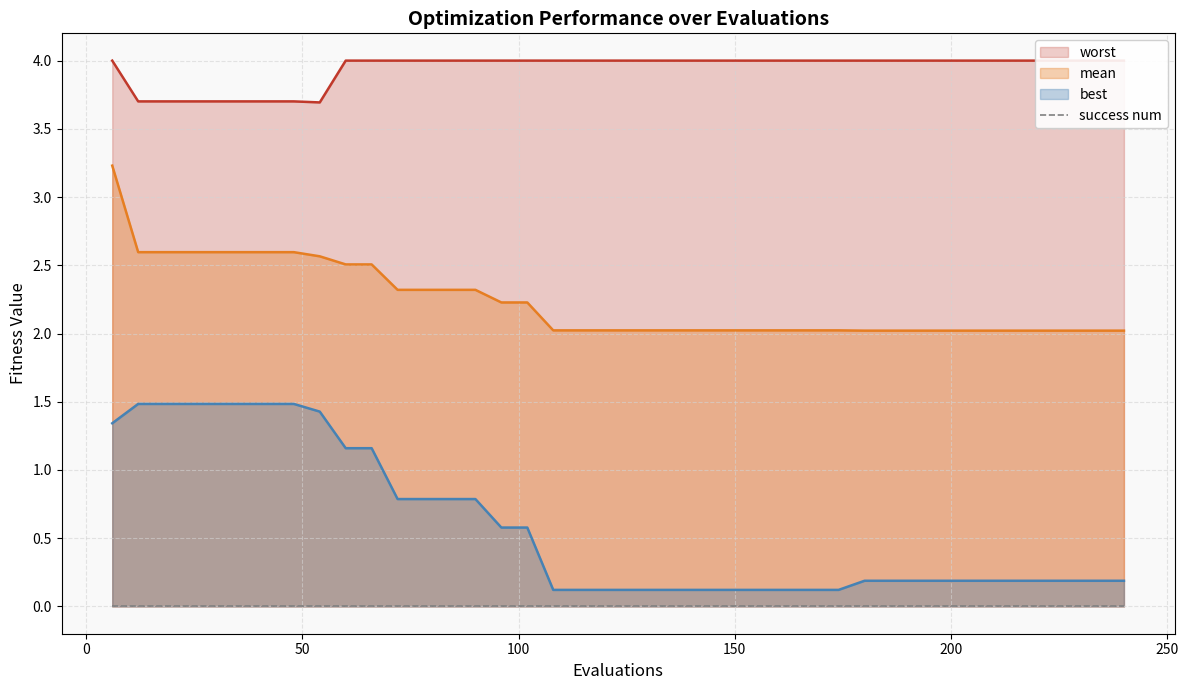

True or false: best and mean intersect in this chart.

False